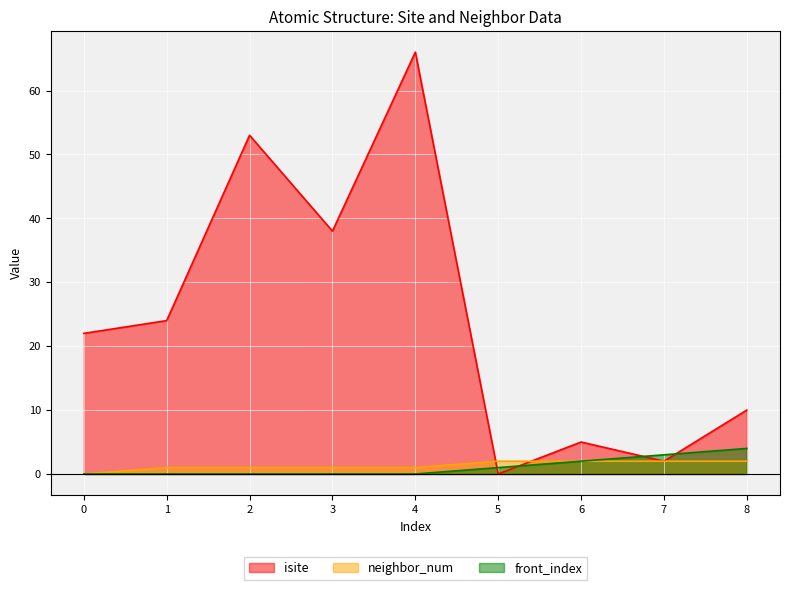

What is the difference between the maximum and minimum values in the neighbor_num series?

2